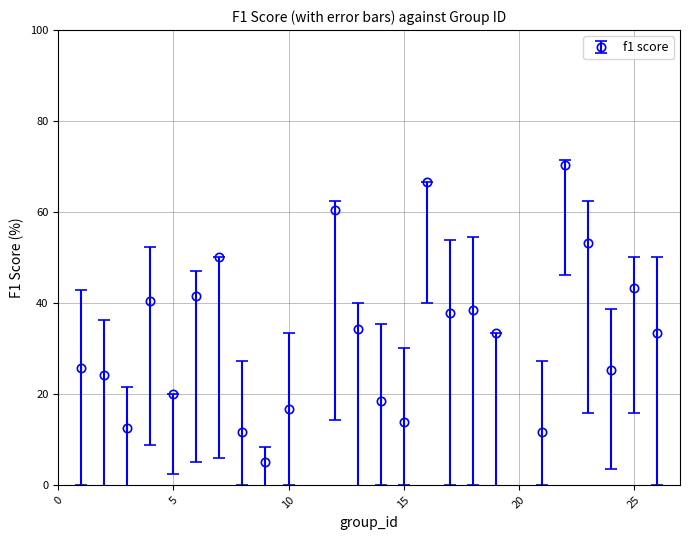

What is the greatest value displayed?

70.2